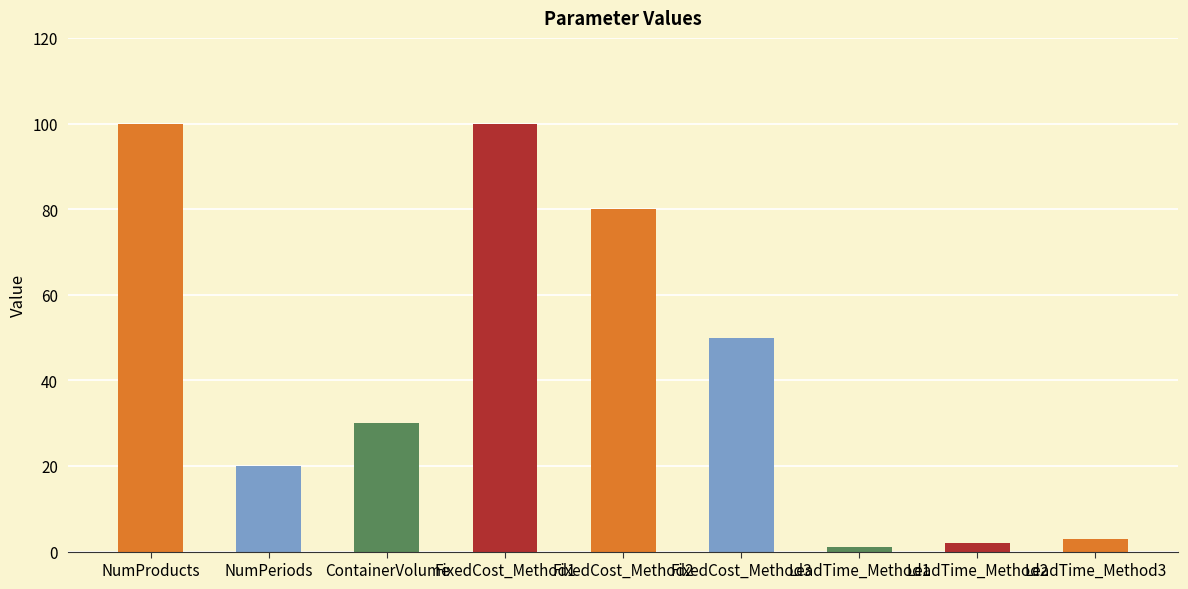

What position from the right is LeadTime_Method1?

3